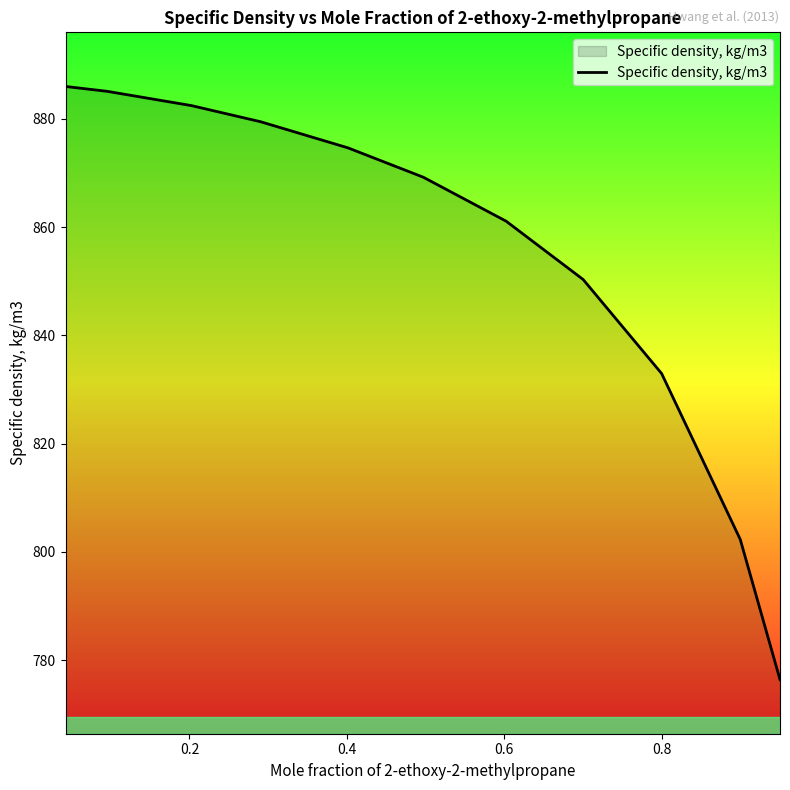

What is the difference between the maximum and minimum values?

109.6